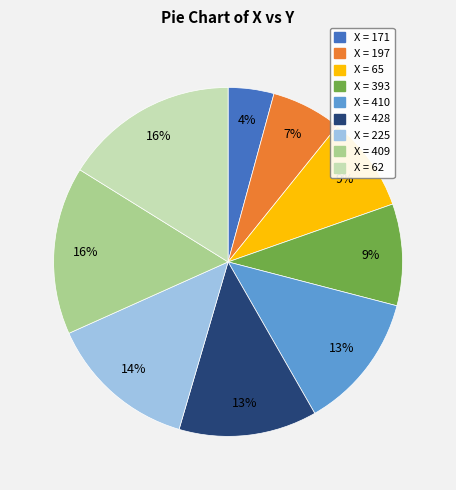

Does any single category account for the majority?

No